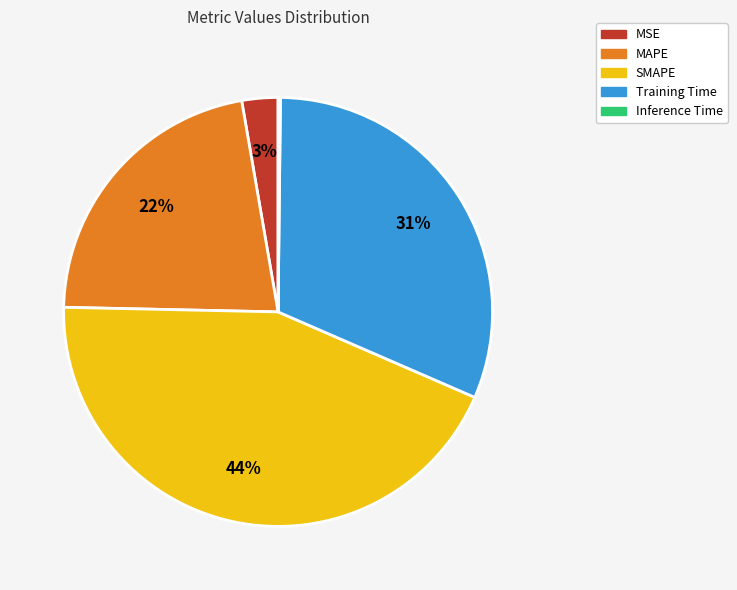

Which slice is the largest?

SMAPE